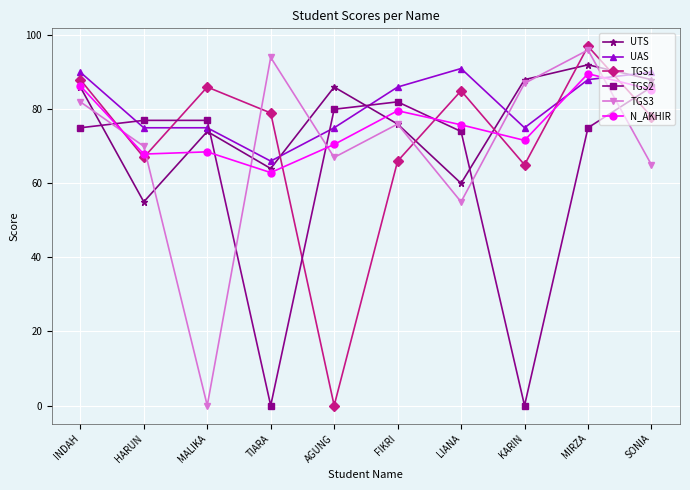

Reading right to left, extract all data points from this chart.

UTS: SONIA=88.0	MIRZA=92.0	KARIN=88.0	LIANA=60.0	FIKRI=76.0	AGUNG=86.0	TIARA=64.0	MALIKA=74.0	HARUN=55.0	INDAH=86.0
UAS: SONIA=90.0	MIRZA=88.0	KARIN=75.0	LIANA=91.0	FIKRI=86.0	AGUNG=75.0	TIARA=66.0	MALIKA=75.0	HARUN=75.0	INDAH=90.0
TGS1: SONIA=78.0	MIRZA=97.0	KARIN=65.0	LIANA=85.0	FIKRI=66.0	AGUNG=0.0	TIARA=79.0	MALIKA=86.0	HARUN=67.0	INDAH=88.0
TGS2: SONIA=86.0	MIRZA=75.0	KARIN=0.0	LIANA=74.0	FIKRI=82.0	AGUNG=80.0	TIARA=0.0	MALIKA=77.0	HARUN=77.0	INDAH=75.0
TGS3: SONIA=65.0	MIRZA=96.0	KARIN=87.0	LIANA=55.0	FIKRI=76.0	AGUNG=67.0	TIARA=94.0	MALIKA=0.0	HARUN=70.0	INDAH=82.0
N_AKHIR: SONIA=85.3	MIRZA=89.6	KARIN=71.6	LIANA=75.8	FIKRI=79.6	AGUNG=70.5	TIARA=62.9	MALIKA=68.5	HARUN=67.9	INDAH=86.3